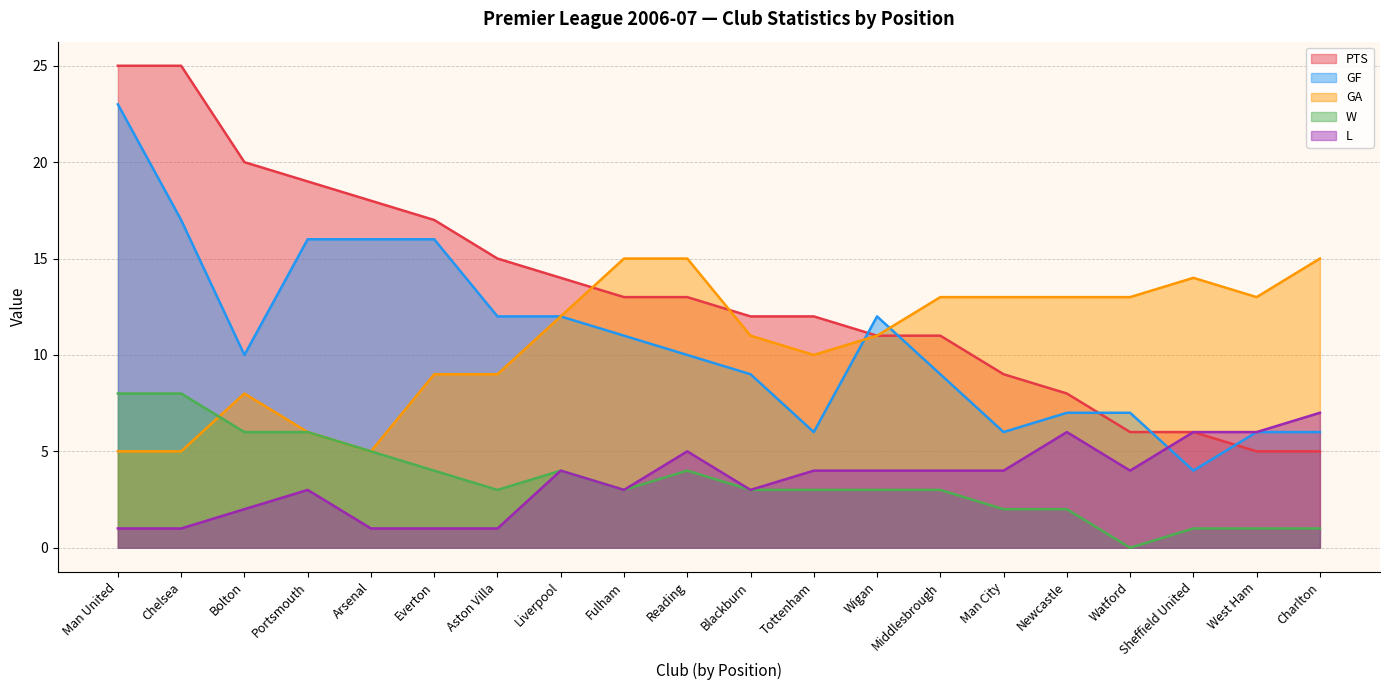

List the series in order of their peak value, highest first.

PTS, GF, GA, W, L